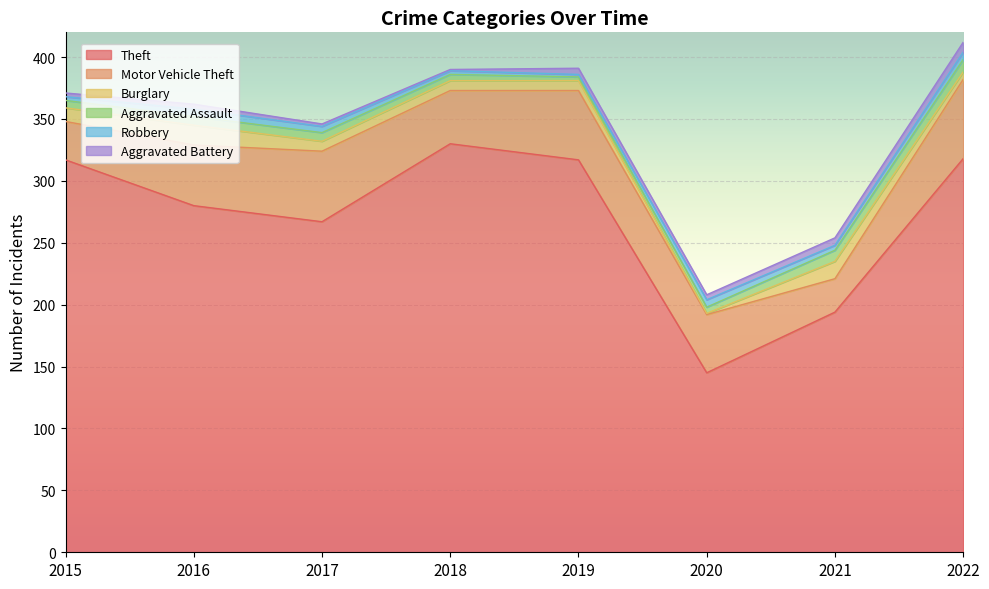

Which series changed the most between 2017 and 2019?

Theft